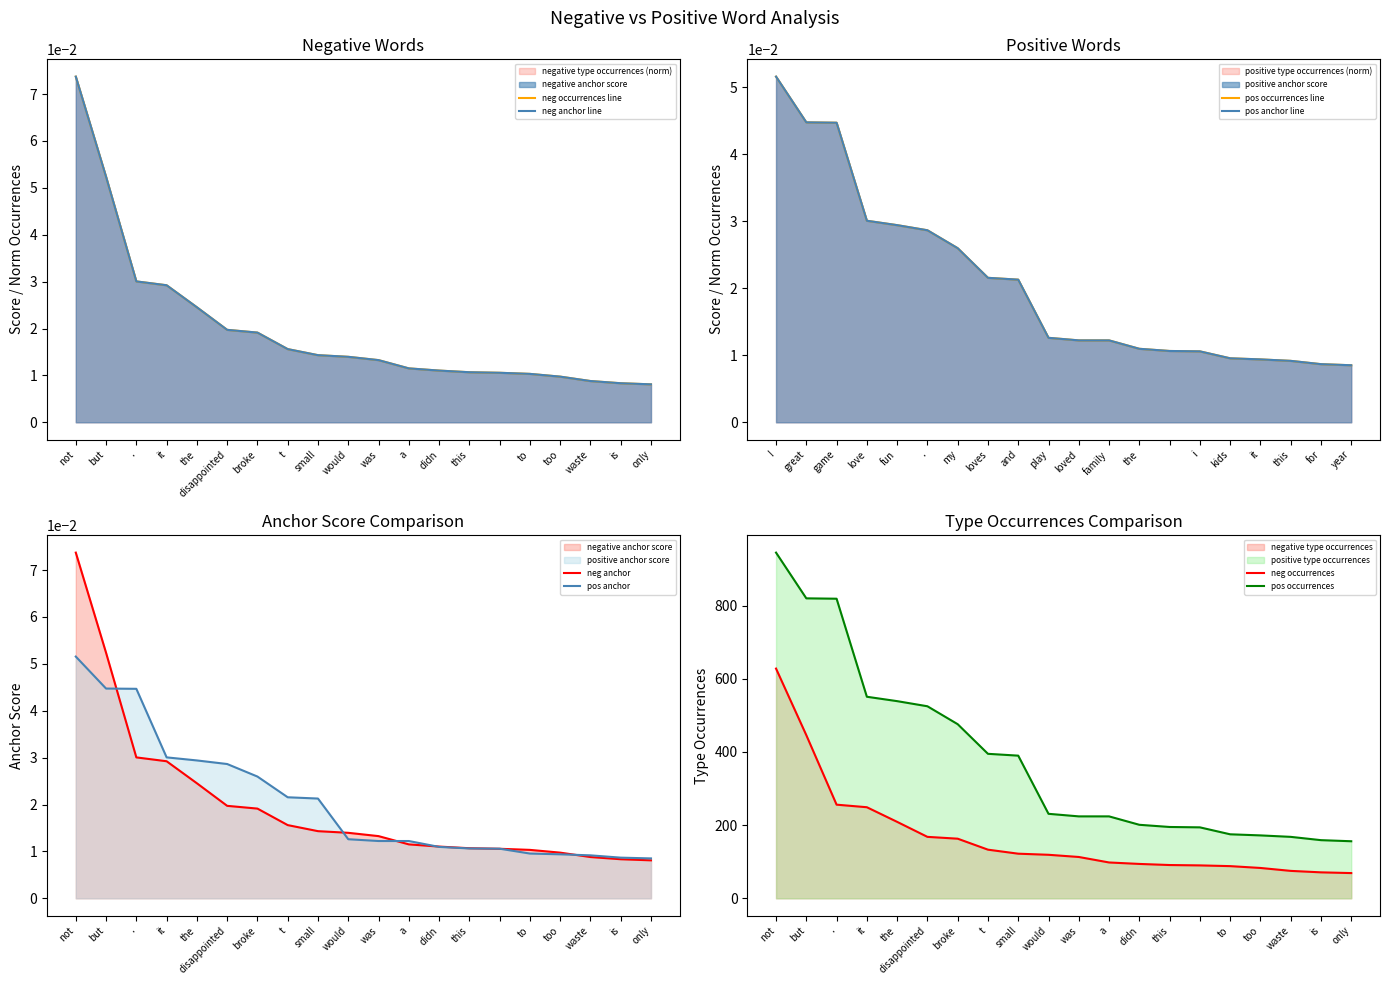

Read the pos occurrences value at didn.

201